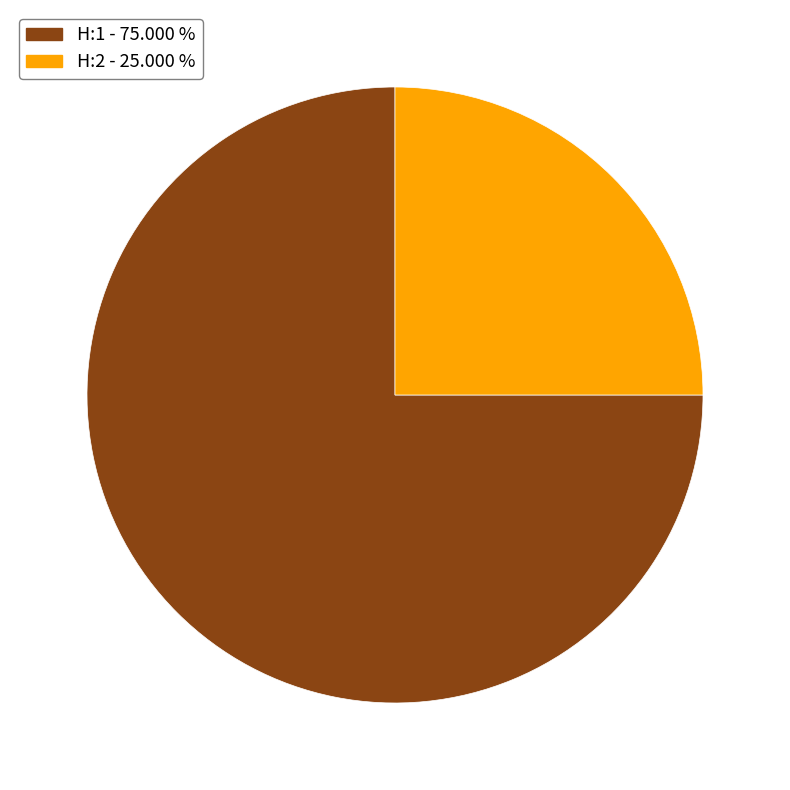

Which slice represents more than half of the pie?

H:1